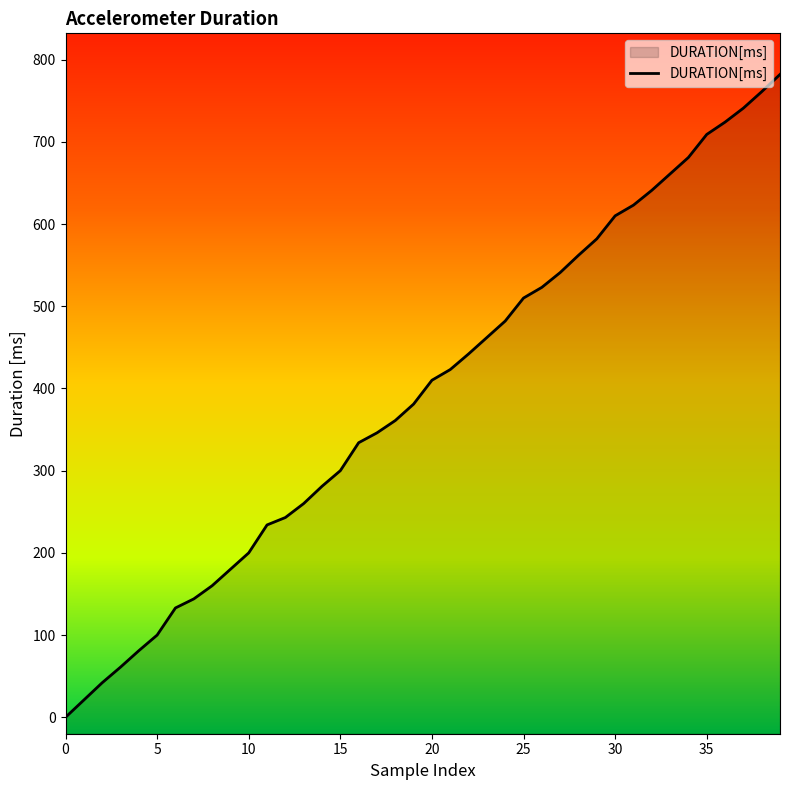

Is it true that the value at 18 is 361?

True